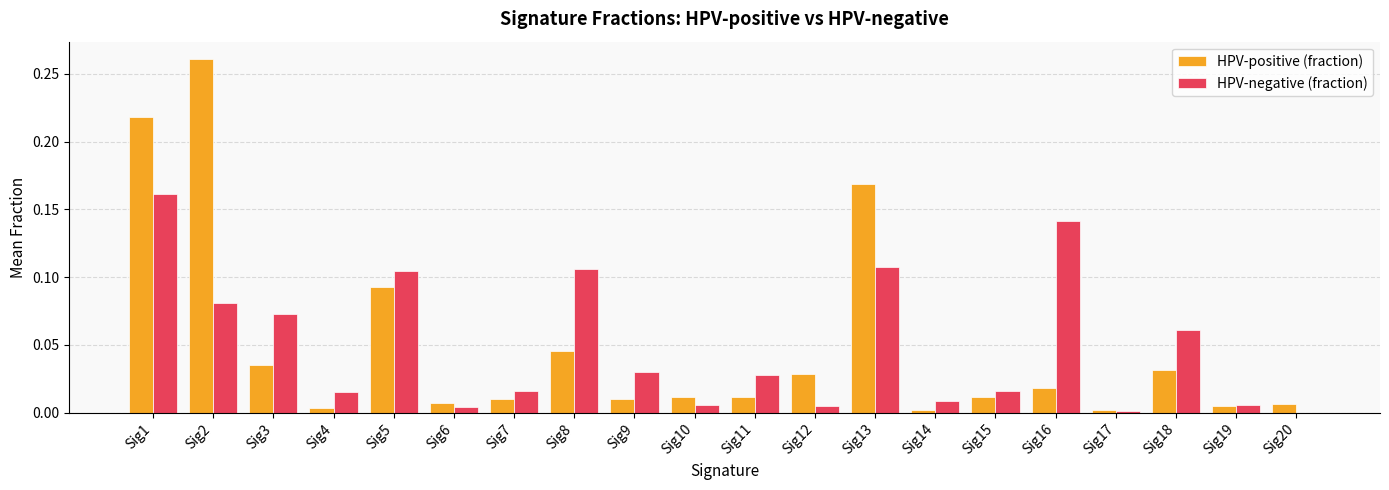

Does the chart contain stacked bars?

No